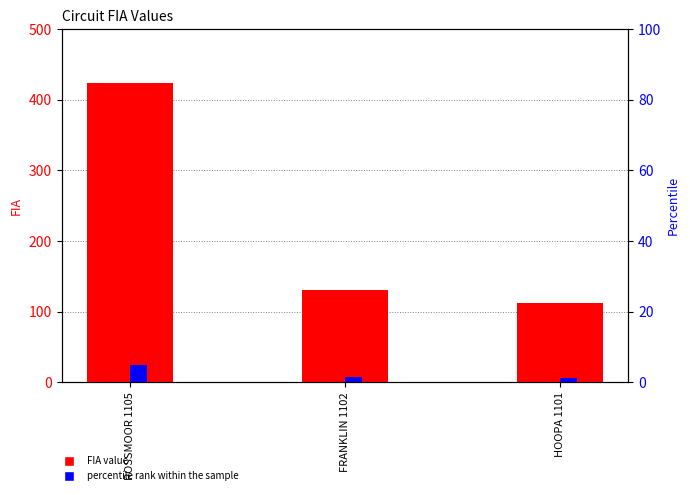

Rank the categories by FIA value from highest to lowest.

ROSSMOOR 1105, FRANKLIN 1102, HOOPA 1101